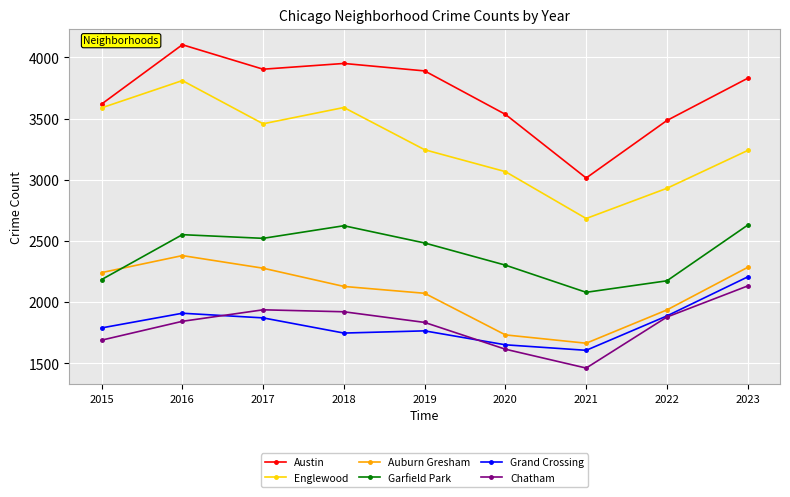

What is the minimum value for Englewood?

2684